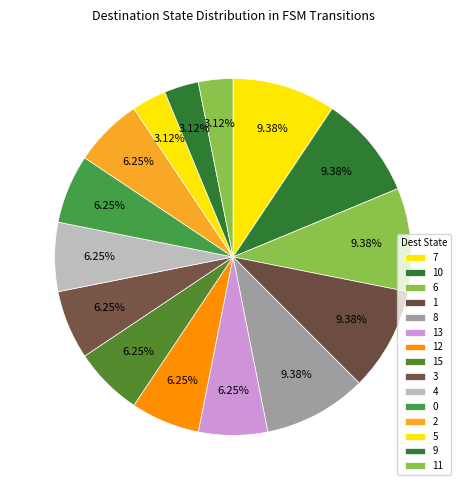

To the nearest percent, what percentage of the pie is 7?

9%